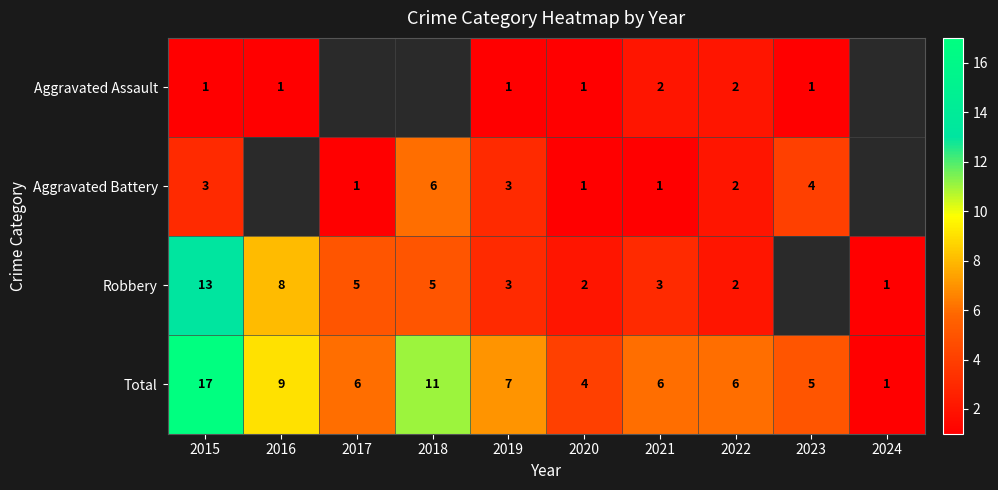

What is the smallest value displayed?

1.0